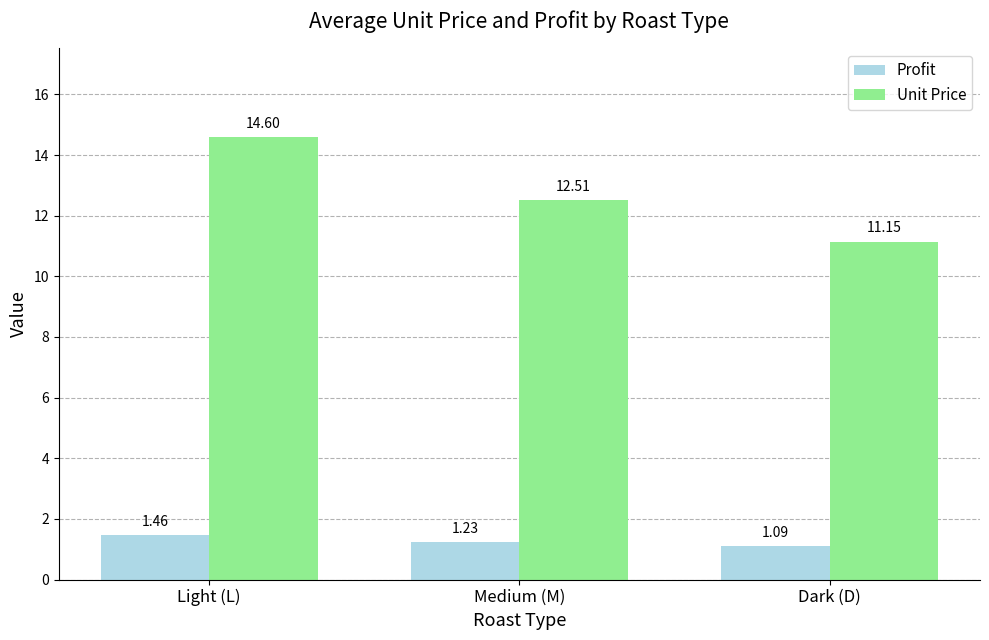

What is the sum of all Profit values?

3.8